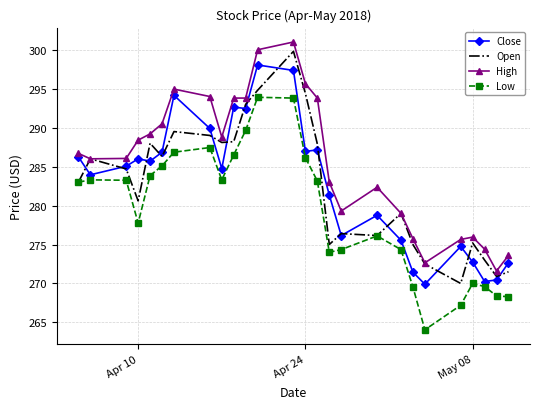

What are all the series names shown in the legend?

Close, Open, High, Low